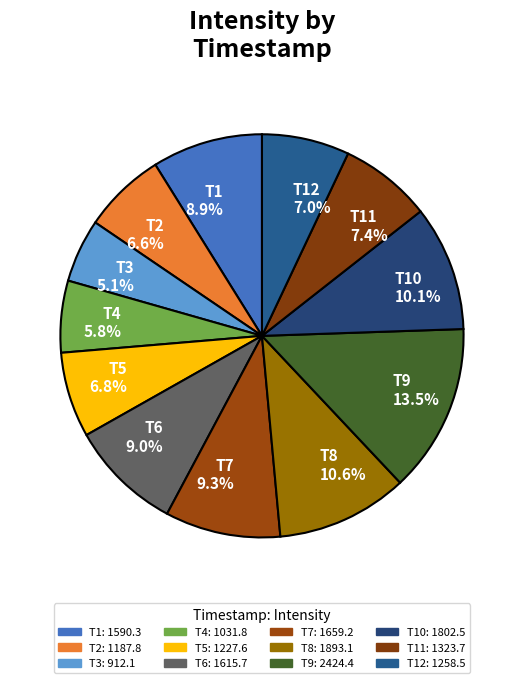

Which category has the biggest portion of the pie?

T9 13.5%